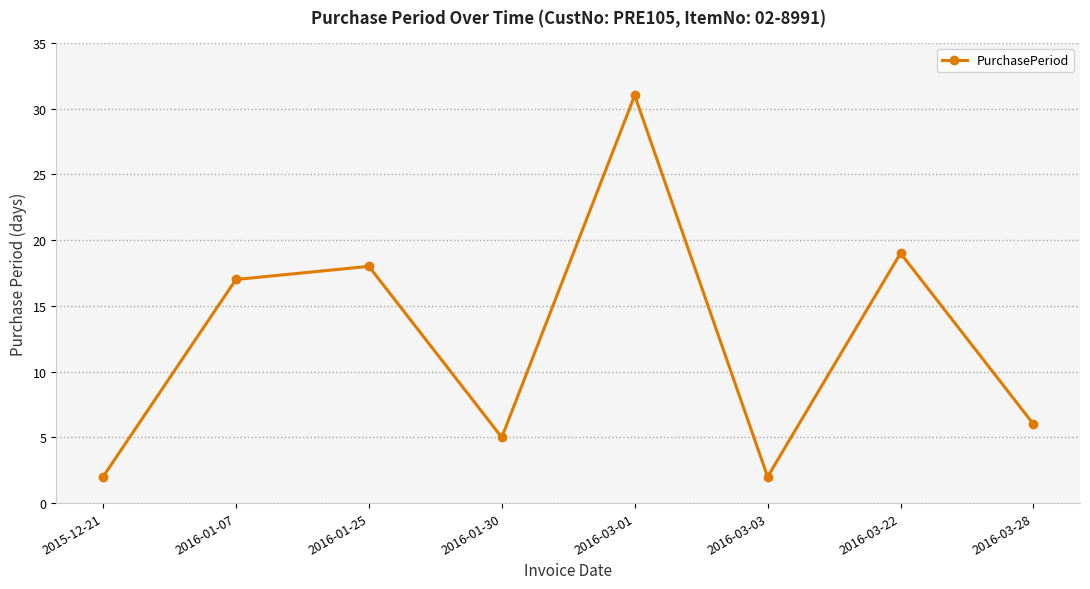

What is the difference between the maximum and minimum values?

29